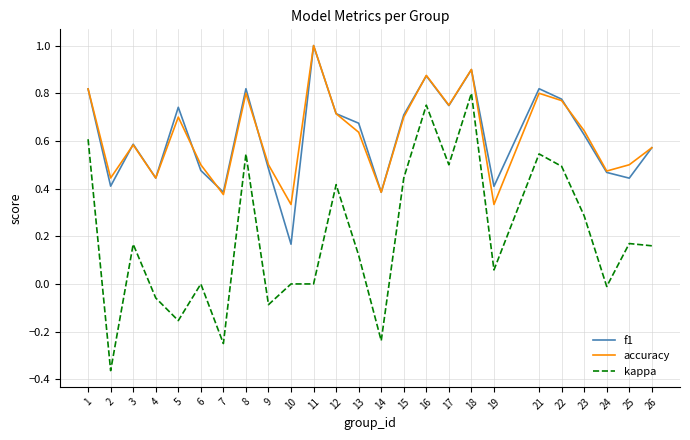

What is the greatest value displayed?

1.0